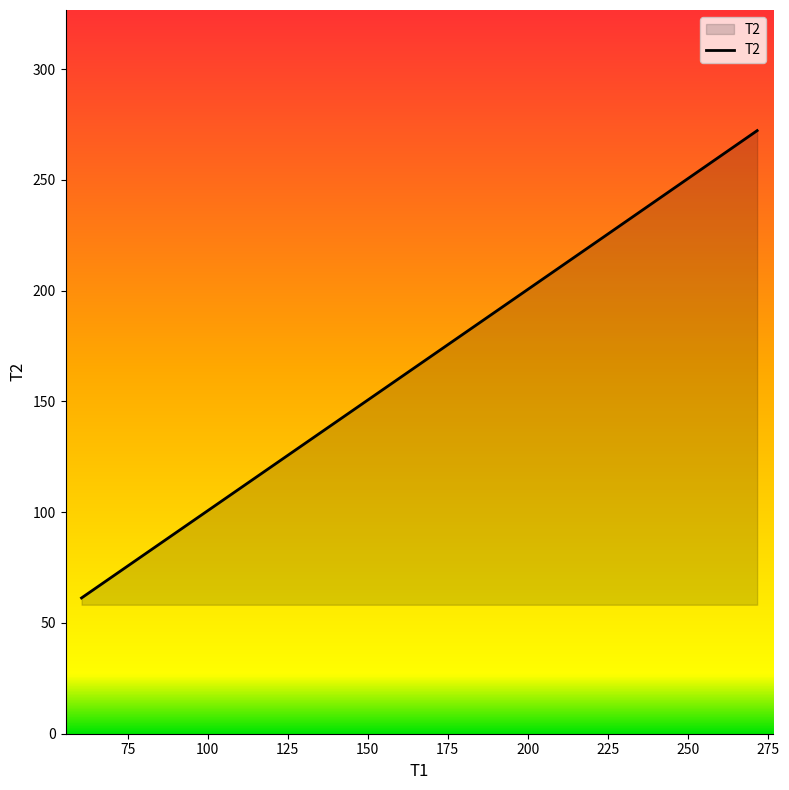

What is the maximum value shown in the chart?

272.3